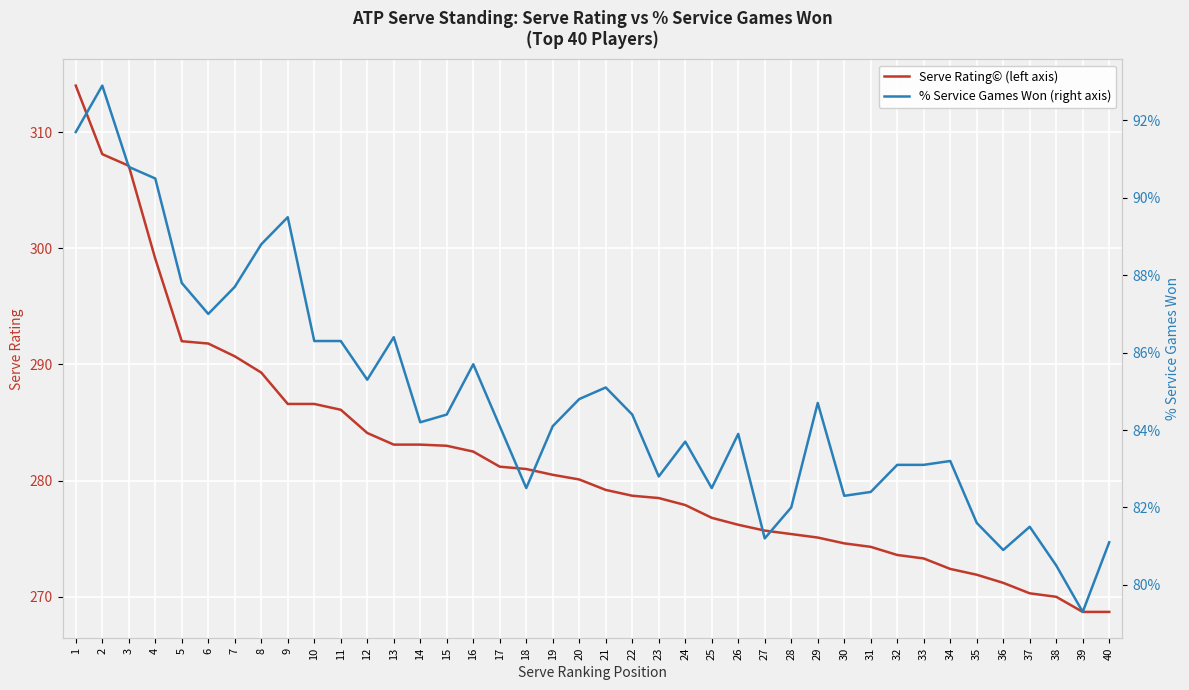

What is the average value of the % Service Games Won (right axis) series?

0.8